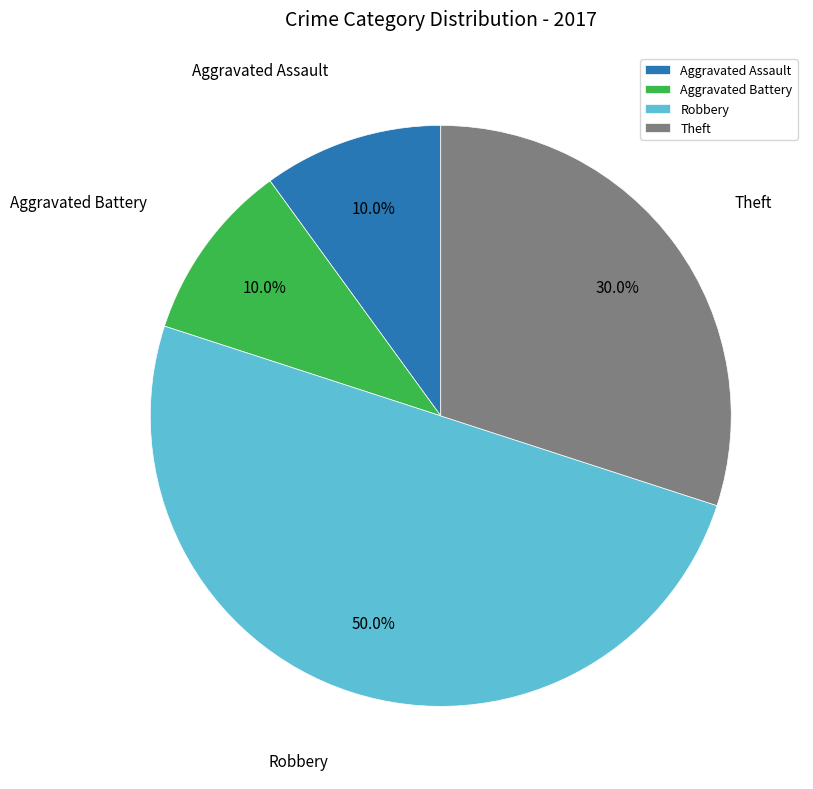

How many slices are in this pie chart?

4